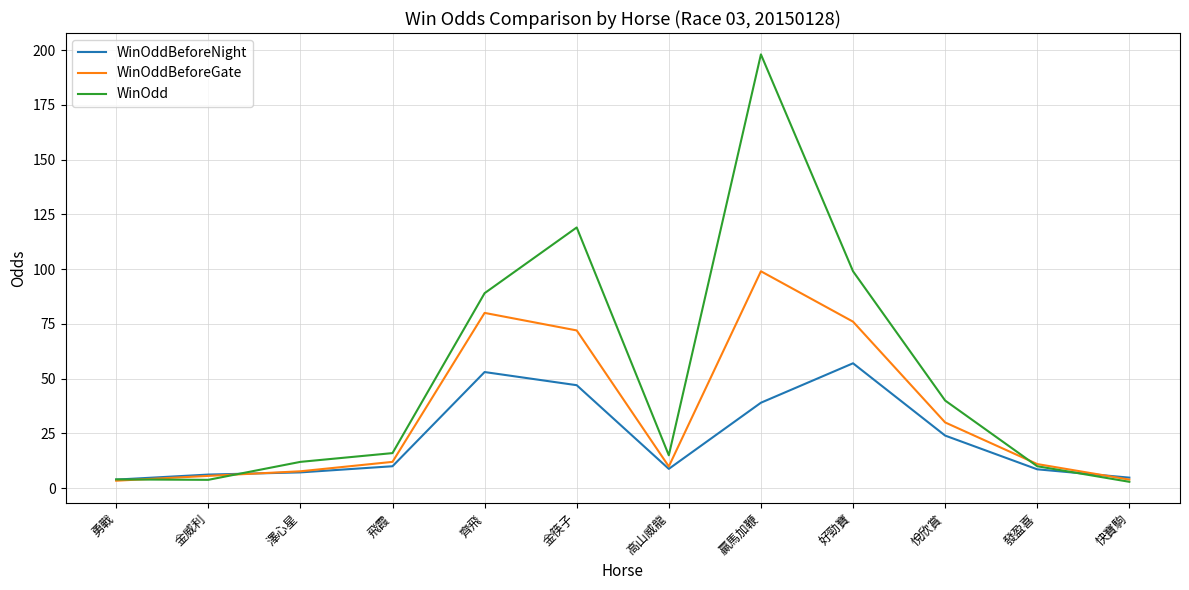

What is the minimum value shown in the chart?

2.9